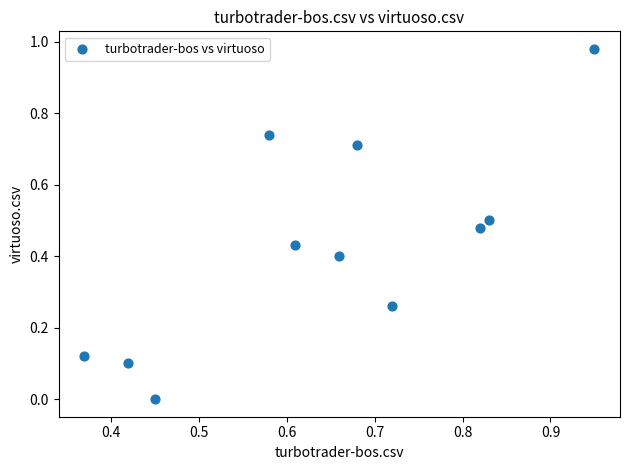

What is the range of X values (max minus min)?

0.6